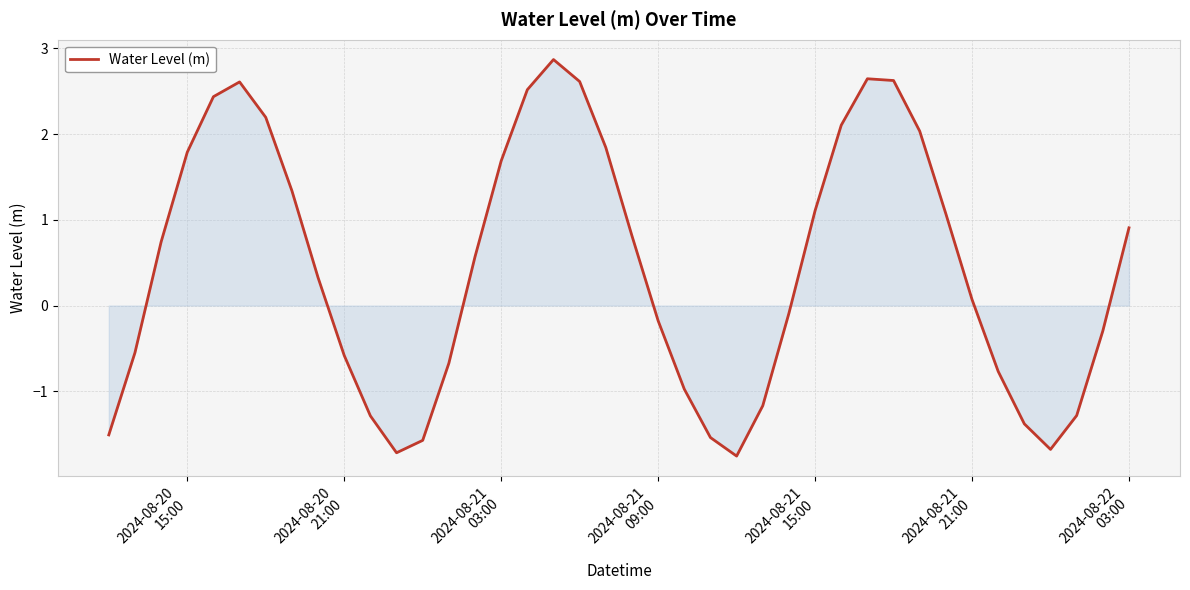

What is the greatest value displayed?

2.9